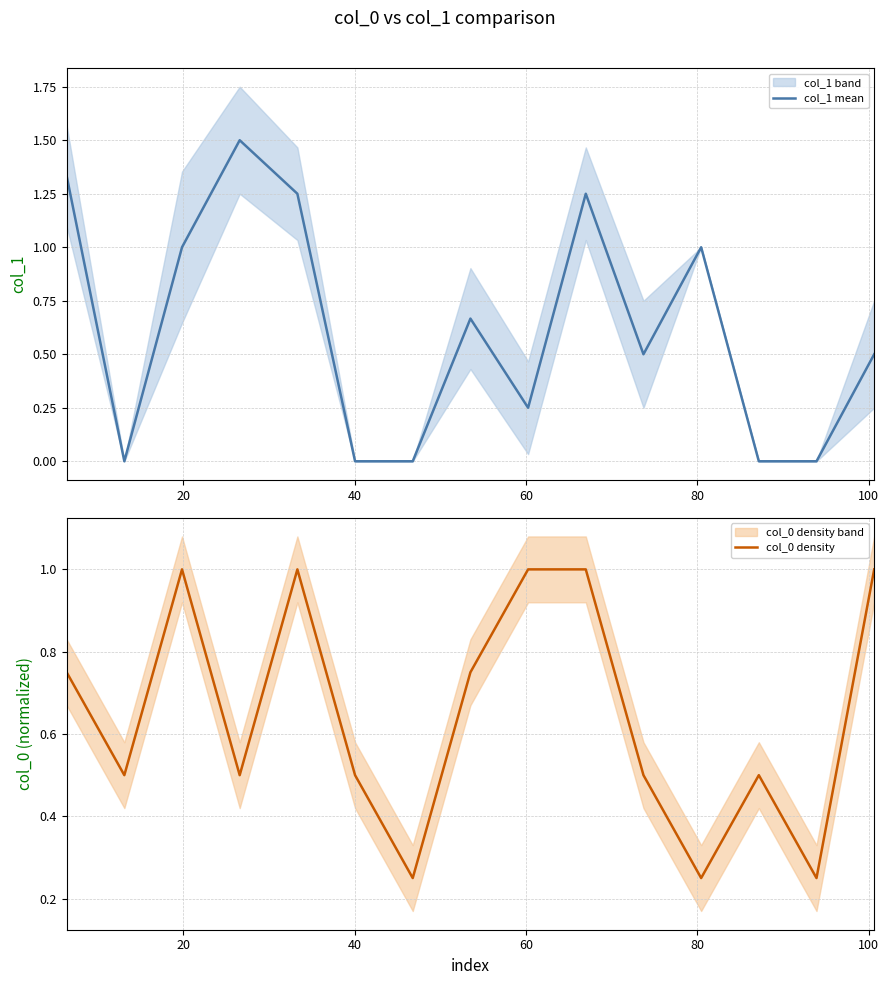

Reading left to right, list all the values displayed in this chart.

col_1 mean: 1.3	0.0	1.0	1.5	1.2	0.0	0.0	0.7	0.2	1.2	0.5	1.0	0.0	0.0	0.5
col_0 density: 0.8	0.5	1.0	0.5	1.0	0.5	0.2	0.8	1.0	1.0	0.5	0.2	0.5	0.2	1.0